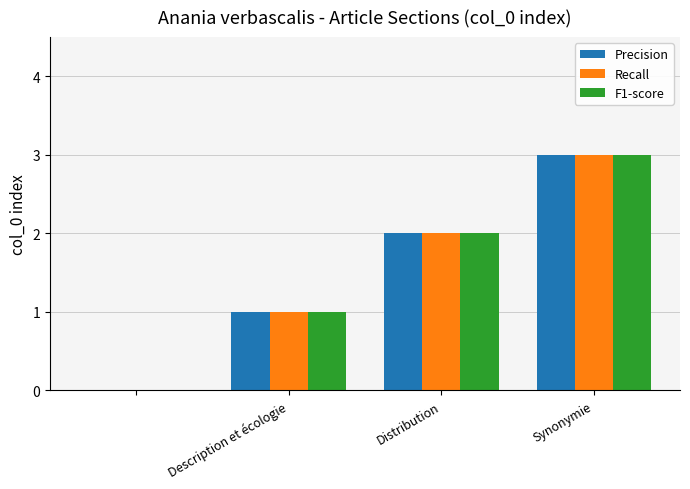

What is the greatest value displayed?

3